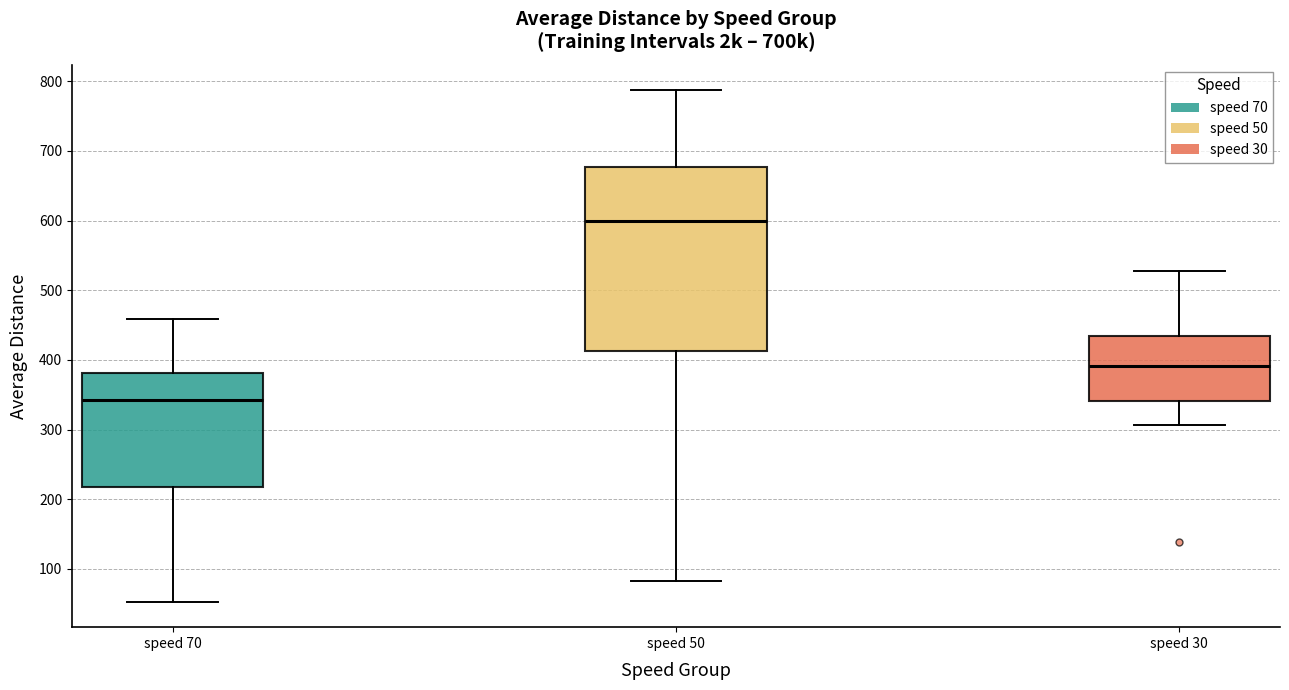

Comparing the boxes themselves (not the whiskers), which one is the tallest?

speed 50